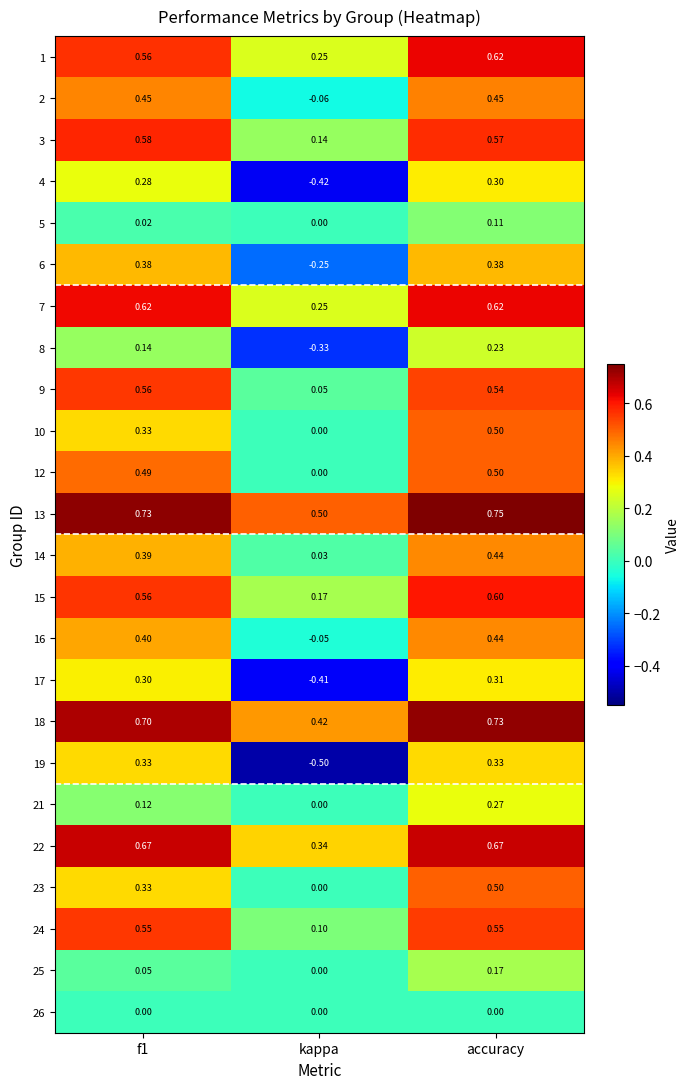

Count the number of data series in this chart.

24